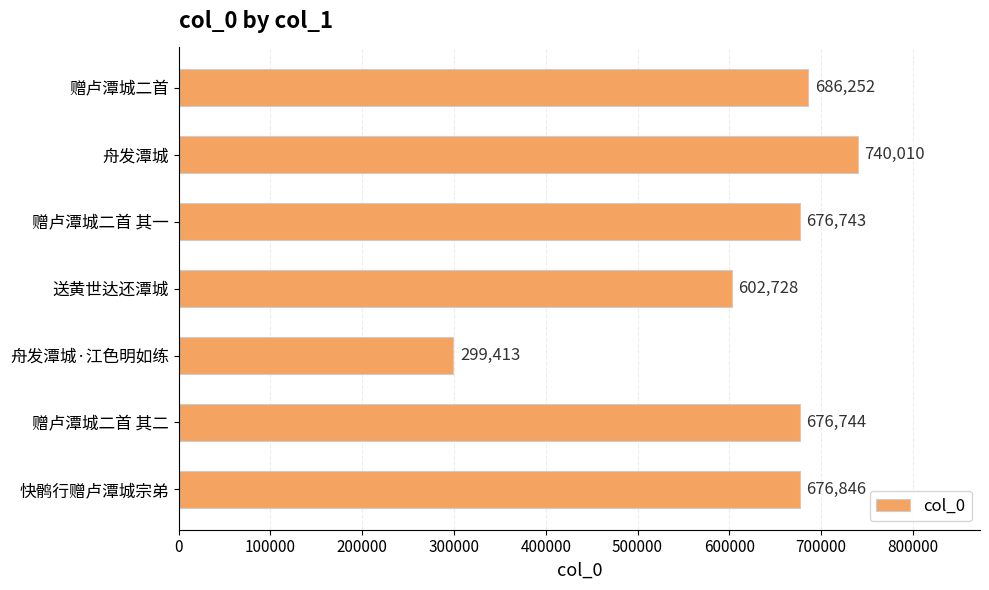

Rank the categories by value from highest to lowest.

舟发潭城, 赠卢潭城二首, 快鹘行赠卢潭城宗弟, 赠卢潭城二首 其二, 赠卢潭城二首 其一, 送黄世达还潭城, 舟发潭城·江色明如练